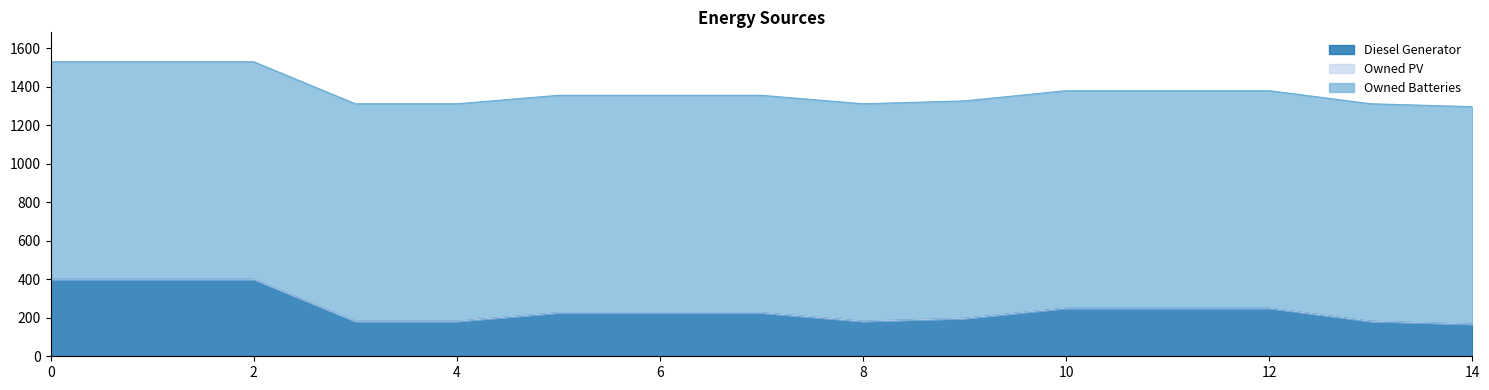

Does the chart have visible grid lines?

No